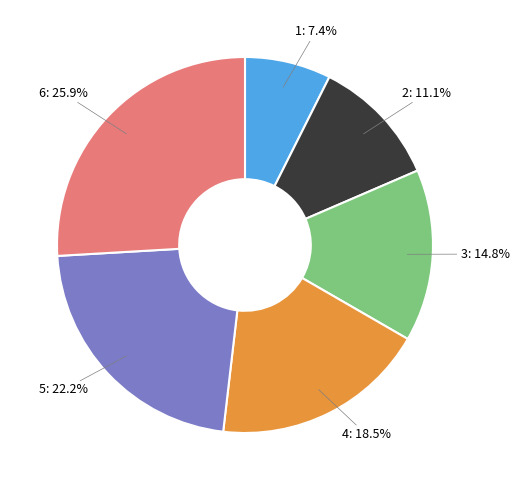

Approximately how many times larger is the value at 6: 25.9% compared to 5: 22.2%?

1.2